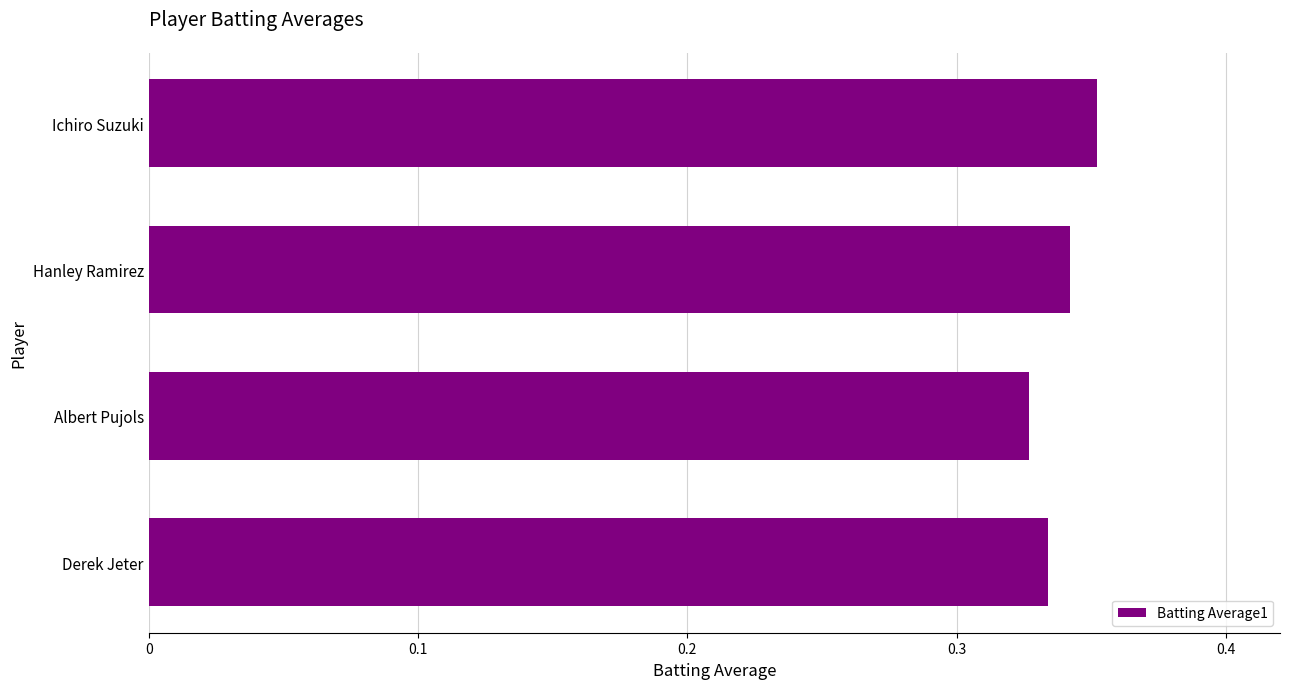

What is the label of the 4th bar from the top?

Derek Jeter